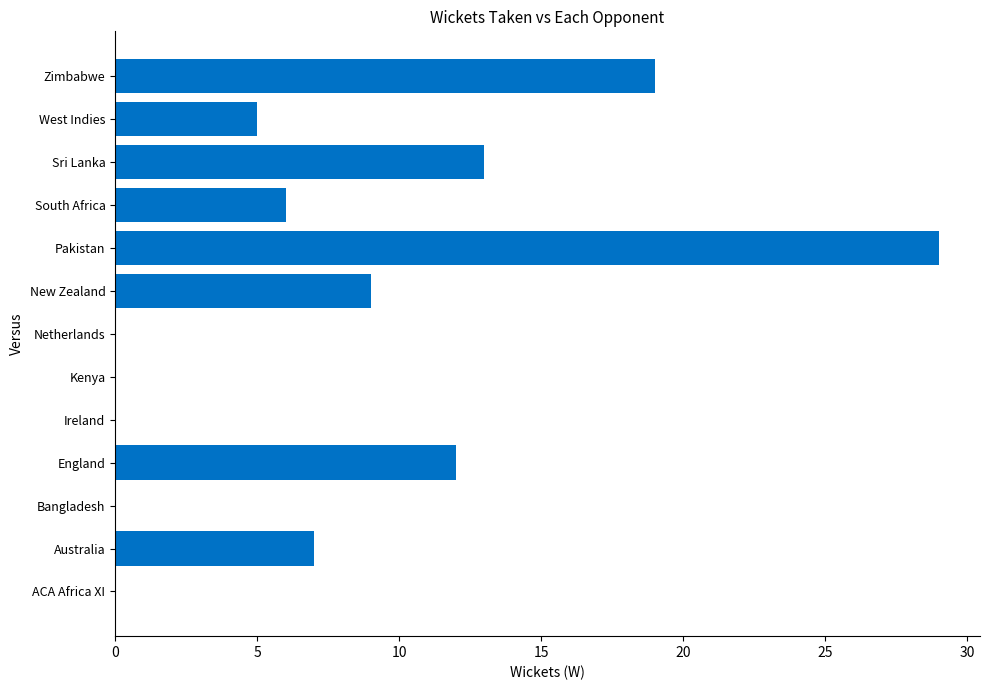

The value at ACA Africa XI is 0. True or false?

True